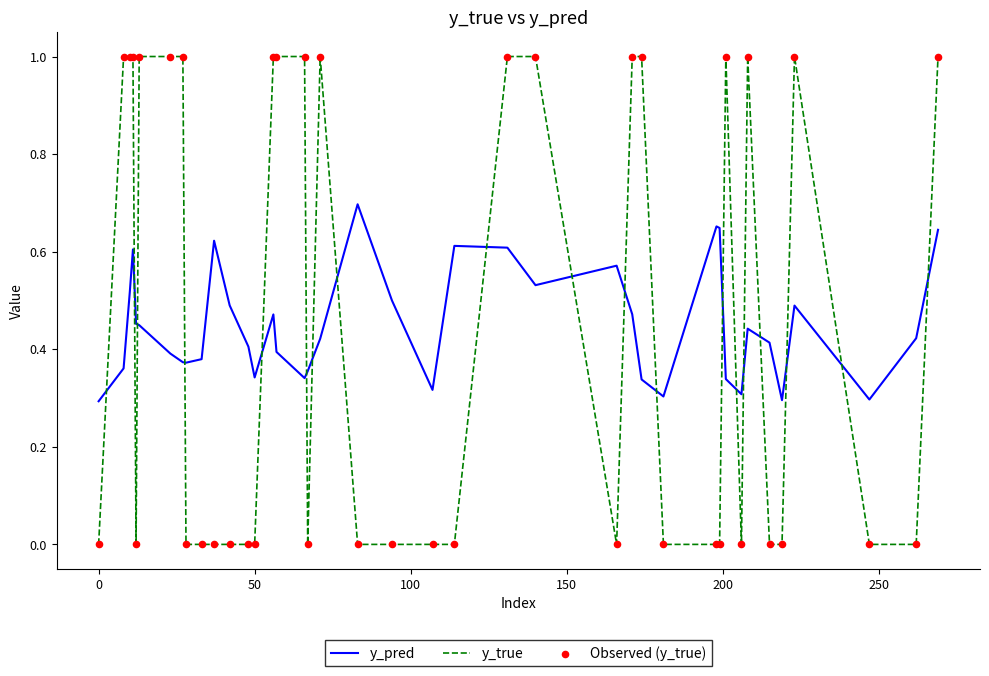

True or false: y_true and y_pred cross at least once.

True